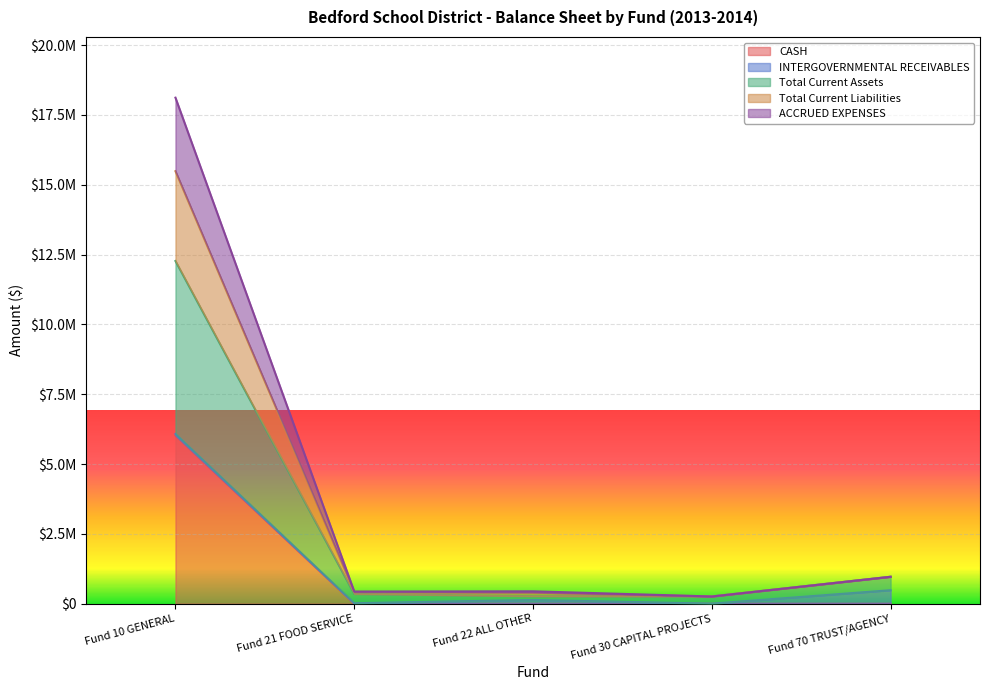

What is the difference between the CASH values at Fund 10 GENERAL and Fund 70 TRUST/AGENCY?

6017398.8